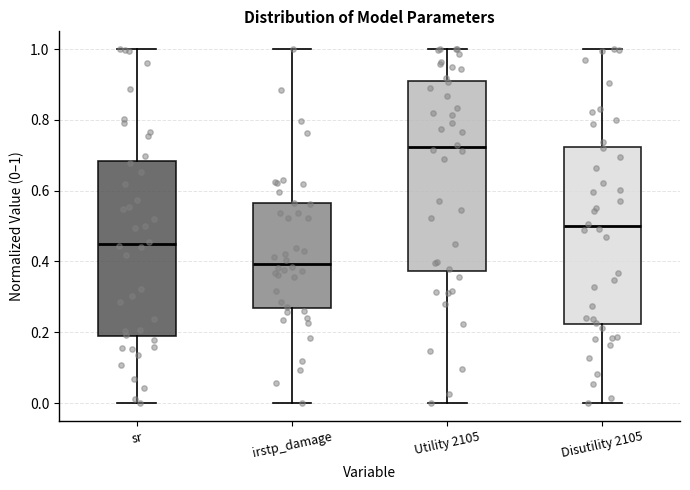

Where is the lower edge of the box for Disutility 2105 on the y-axis? The values are not printed on the chart, so give them approximately, as read against the axis.

0.22